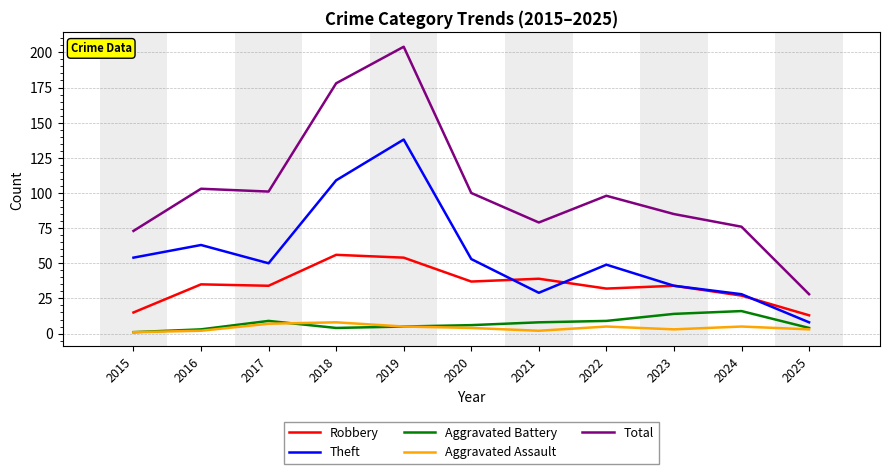

True or false: Theft has a value of 47 at 2018.

False